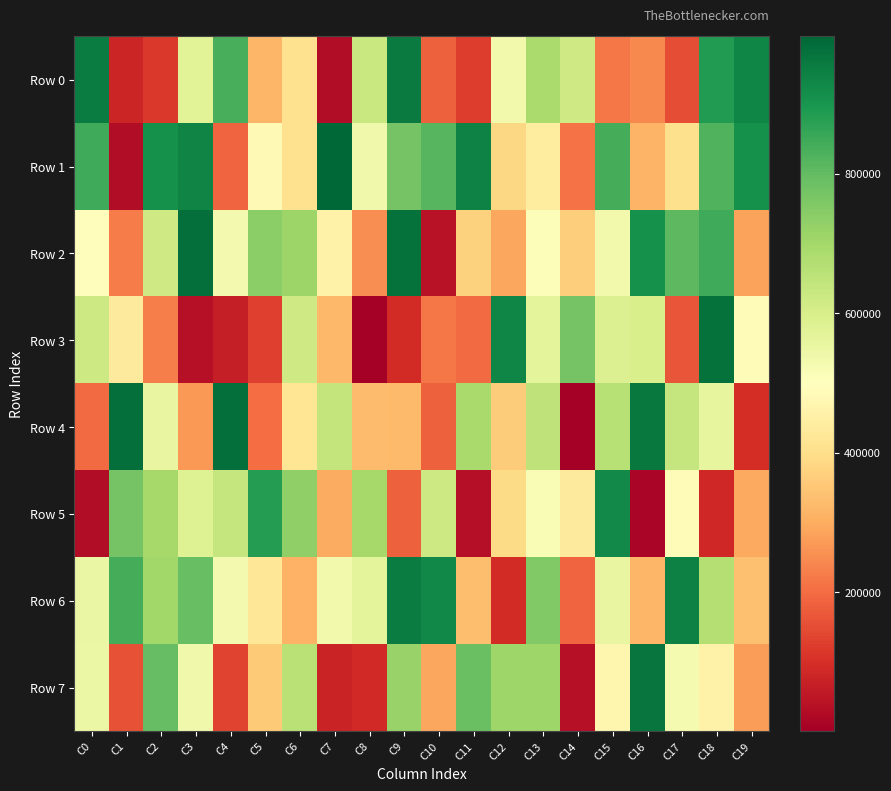

Reading left to right, list all the values displayed in this chart.

Row 0: C0=950566	C1=81600	C2=117282	C3=576569	C4=834003	C5=318845	C6=406093	C7=29013	C8=629762	C9=957319	C10=181212	C11=121817	C12=531439	C13=688540	C14=617244	C15=218742	C16=243011	C17=152170	C18=886035	C19=933540
Row 1: C0=847875	C1=31287	C2=909280	C3=937786	C4=189834	C5=479828	C6=409154	C7=996950	C8=536262	C9=774437	C10=816725	C11=941098	C12=383829	C13=436959	C14=210342	C15=840567	C16=312318	C17=404208	C18=824830	C19=909795
Row 2: C0=494307	C1=223974	C2=617774	C3=980175	C4=527278	C5=738196	C6=710727	C7=457895	C8=253735	C9=975265	C10=40013	C11=372543	C12=291394	C13=509205	C14=364515	C15=533671	C16=910742	C17=808089	C18=846395	C19=284818
Row 3: C0=622442	C1=435963	C2=227233	C3=38468	C4=66308	C5=125594	C6=617732	C7=322854	C8=3675	C9=91254	C10=218497	C11=199307	C12=934601	C13=566969	C14=771485	C15=587082	C16=598468	C17=162853	C18=973708	C19=489263
Row 4: C0=197598	C1=979418	C2=556059	C3=265867	C4=979117	C5=199885	C6=420767	C7=639794	C8=329585	C9=324355	C10=181291	C11=692911	C12=361772	C13=650574	C14=1042	C15=663005	C16=959757	C17=636891	C18=560171	C19=95941
Row 5: C0=31658	C1=773316	C2=694073	C3=582030	C4=637724	C5=882265	C6=730494	C7=297129	C8=694875	C9=182528	C10=619601	C11=34057	C12=392267	C13=516570	C14=435549	C15=923406	C16=14331	C17=484816	C18=86198	C19=296226
Row 6: C0=550134	C1=840360	C2=703464	C3=792735	C4=526728	C5=424402	C6=309462	C7=532884	C8=567973	C9=953899	C10=929178	C11=332402	C12=91545	C13=755524	C14=189958	C15=556686	C16=316935	C17=942918	C18=669782	C19=339163
Row 7: C0=547365	C1=159932	C2=795848	C3=535599	C4=133786	C5=358904	C6=661131	C7=74988	C8=90317	C9=719057	C10=290292	C11=789562	C12=706108	C13=706661	C14=37122	C15=469709	C16=967027	C17=524542	C18=459270	C19=274192